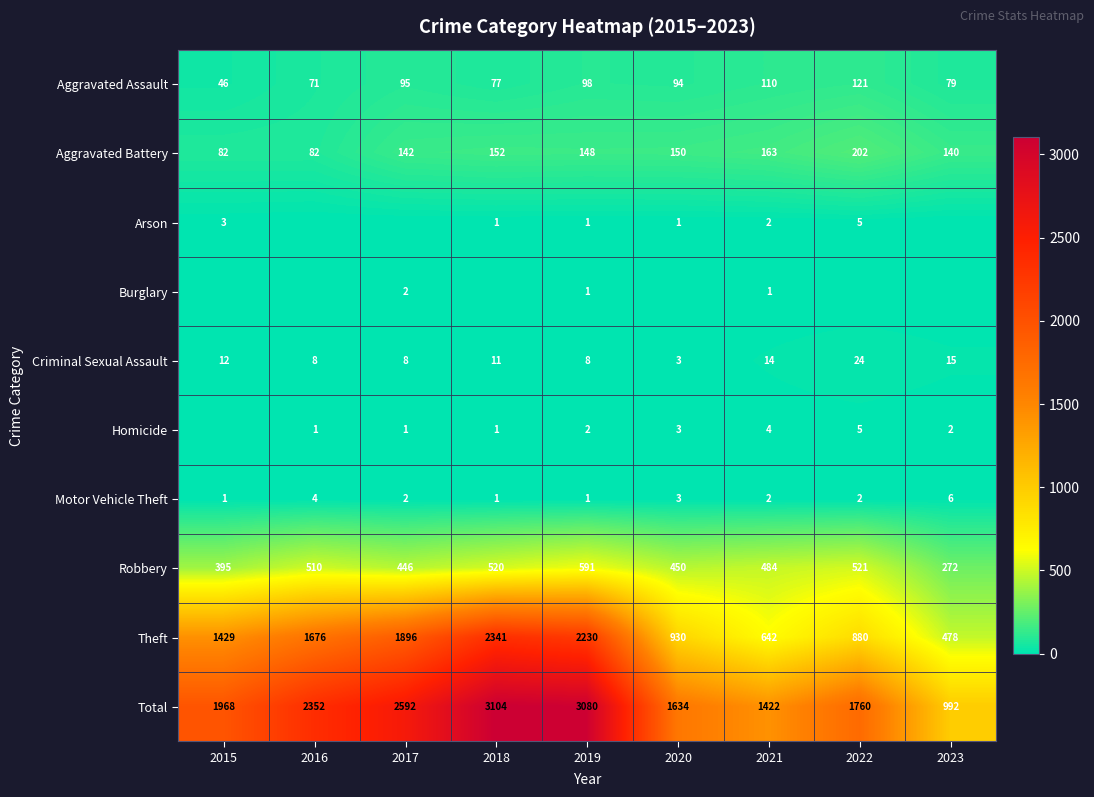

At which label does Total reach its minimum?

2023